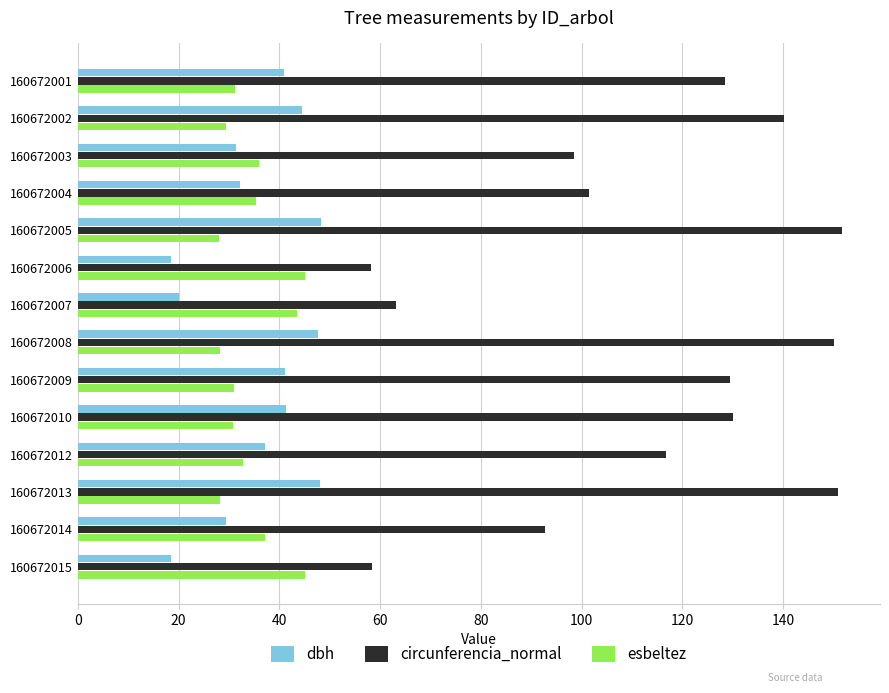

What is the maximum value for dbh?

48.3